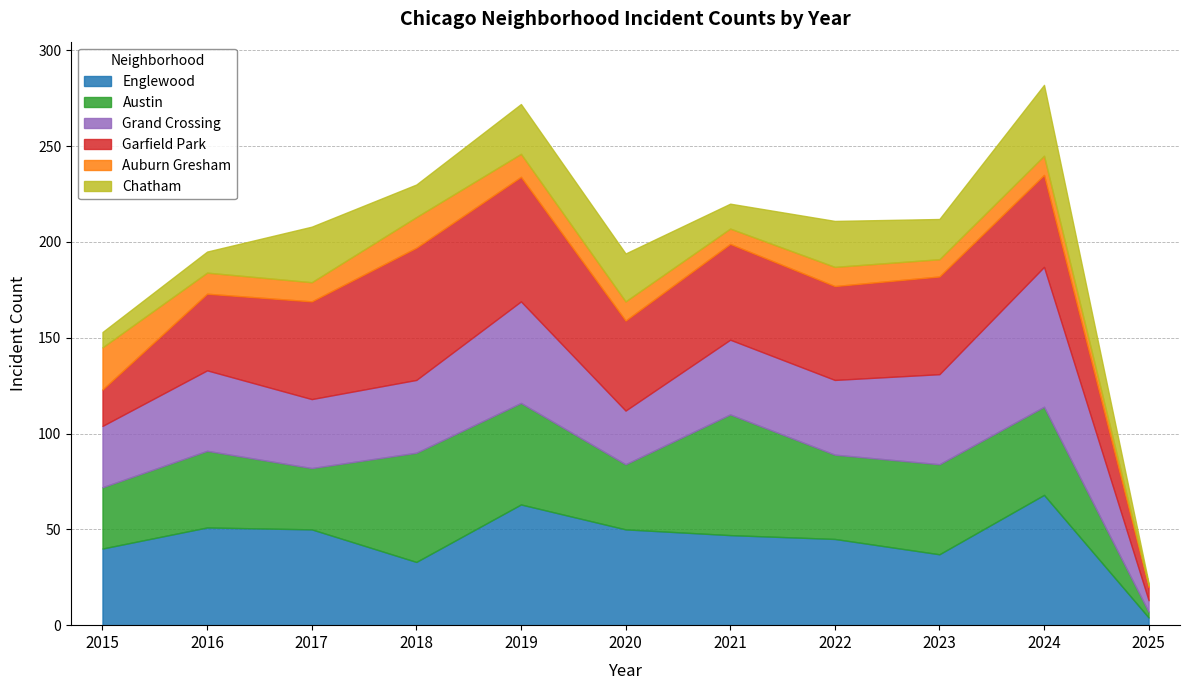

The Austin series shows 19 at 2015. True or false?

False